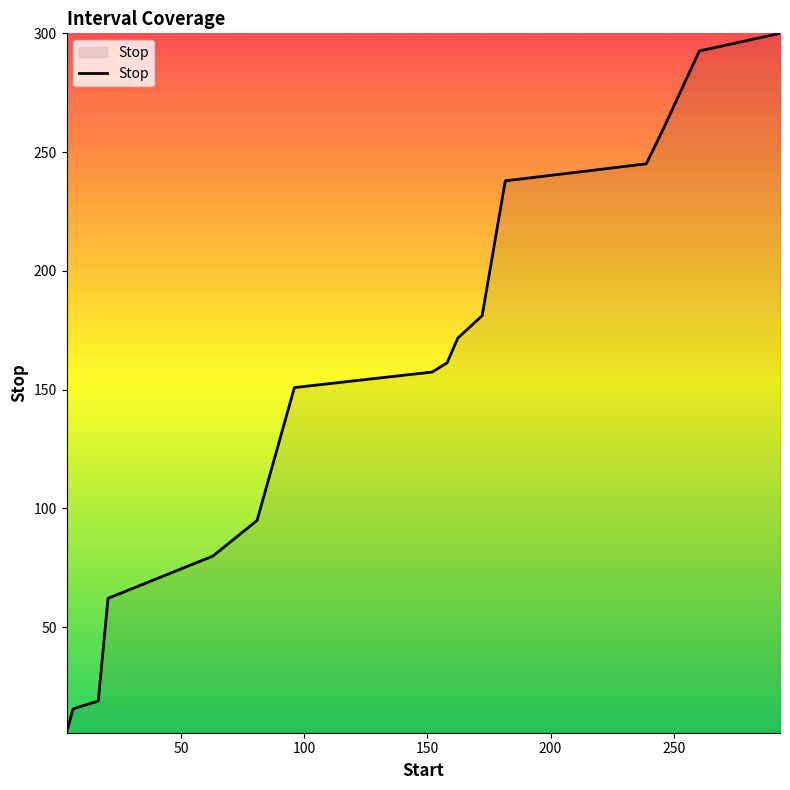

What is the maximum value shown in the chart?

300.0